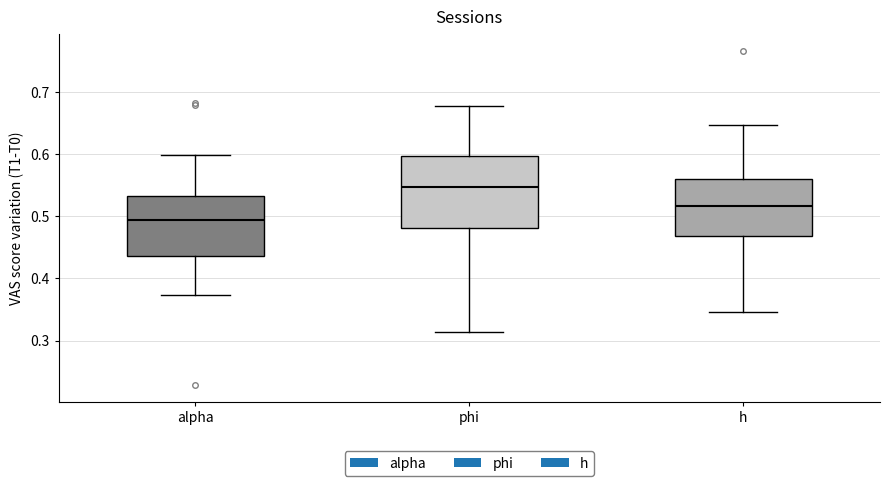

Reading left to right, transcribe this box plot: for each box, give where its median line is, the range the box spans, and where its two whiskers end, as read against the y-axis. The values are not printed on the chart, so give them approximately, as read against the axis.

alpha: median 0.49, box 0.44 to 0.53, whiskers 0.37 to 0.60
phi: median 0.55, box 0.48 to 0.60, whiskers 0.31 to 0.68
h: median 0.52, box 0.47 to 0.56, whiskers 0.35 to 0.65